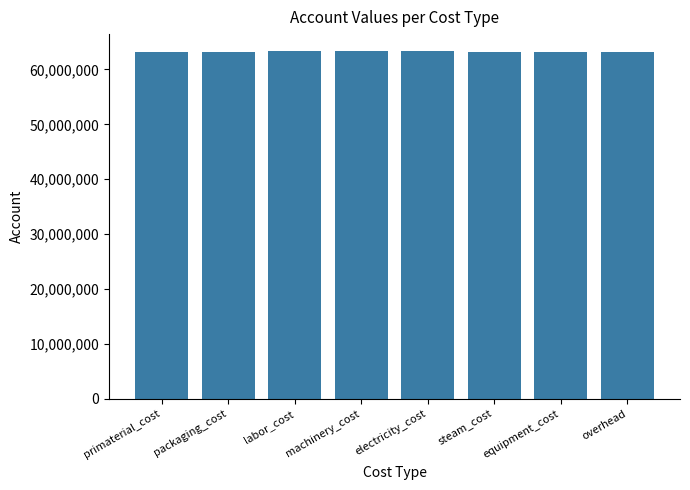

What is the maximum value shown in the chart?

63261110